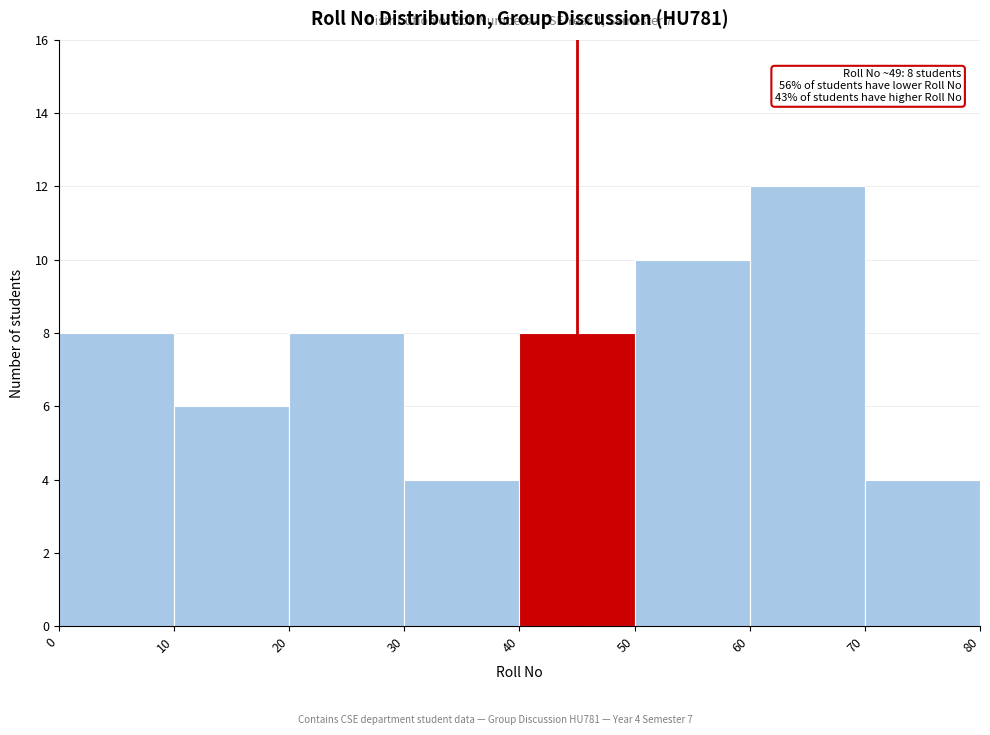

Which range on the x-axis has the tallest bar?

60 to 70